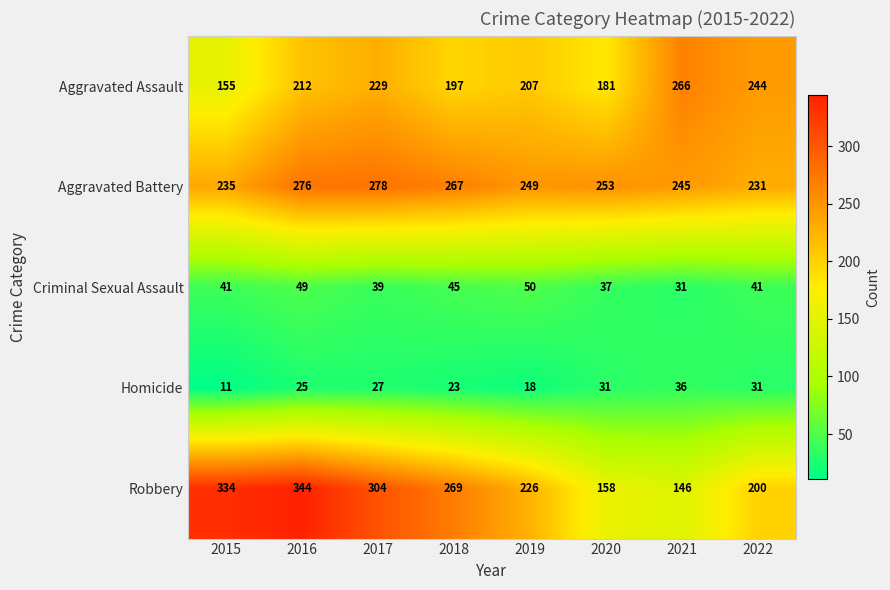

What is the sum of all Aggravated Battery values?

2034